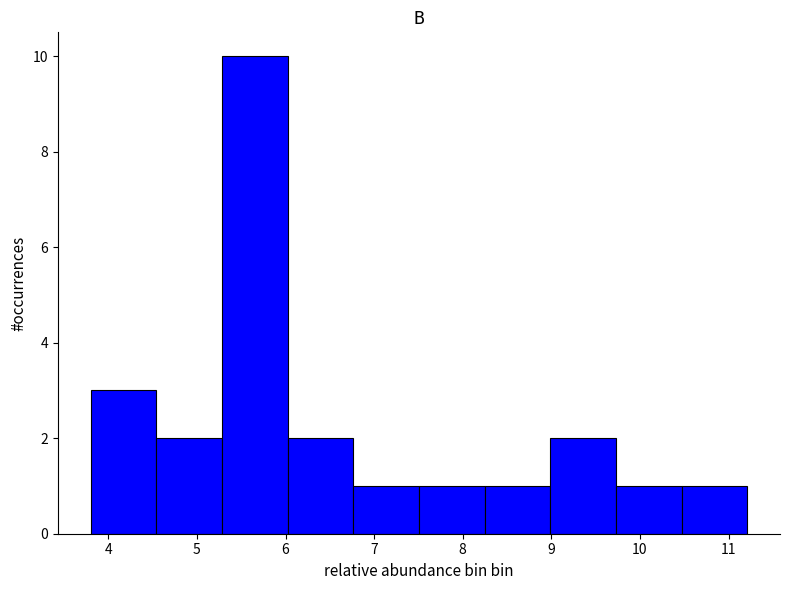

How tall is the bar that spans 10.5 to 11.2 on the x-axis? Neither the bar edges nor the heights are printed on the chart, so give them approximately, as read against the axes.

1